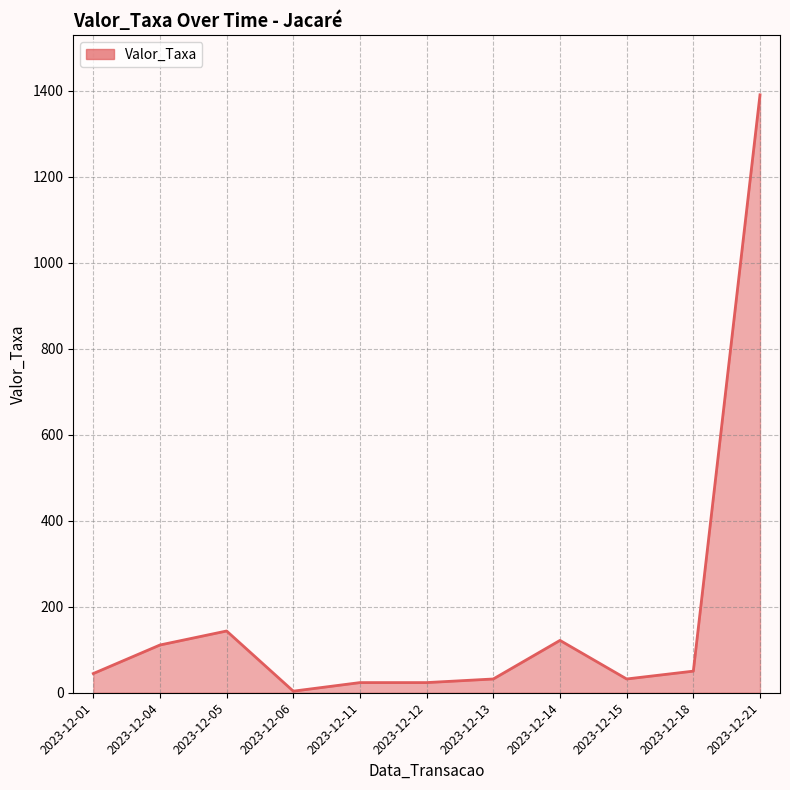

What is the change in value from 2023-12-14 to 2023-12-18?

-71.5